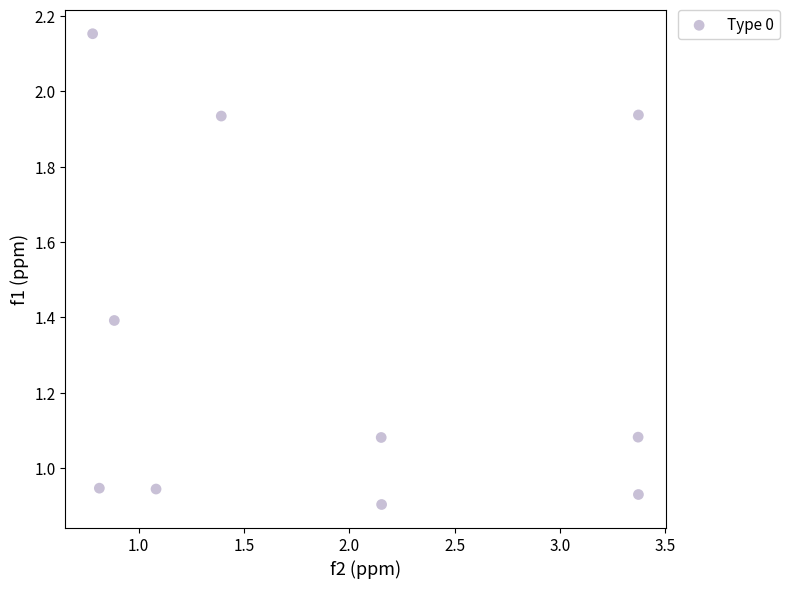

What is the range of X values (max minus min)?

2.6